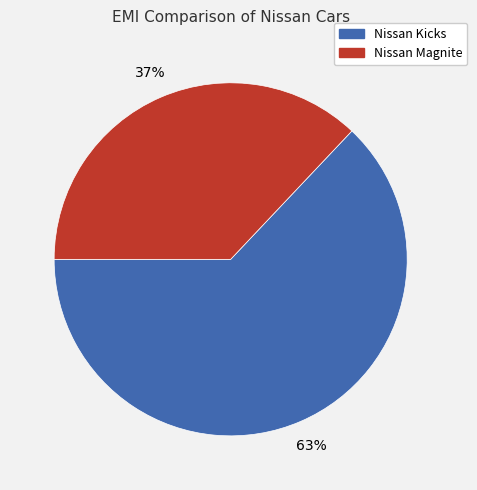

To the nearest percent, what percentage of the pie is Nissan Kicks?

63%